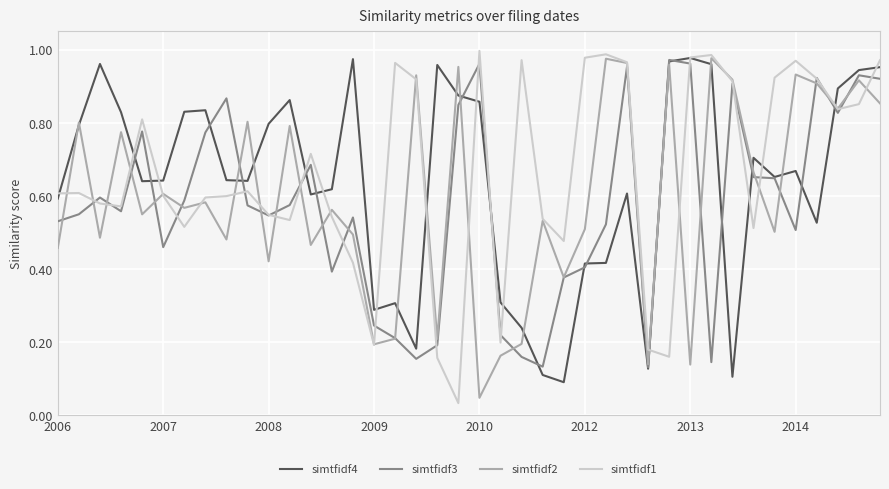

Does the chart display data point markers on the line(s)?

No